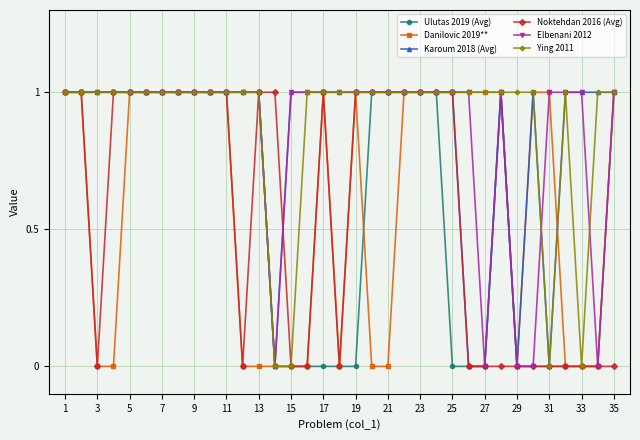

What is the value of the Ying 2011 point at the 6th from the left?

1